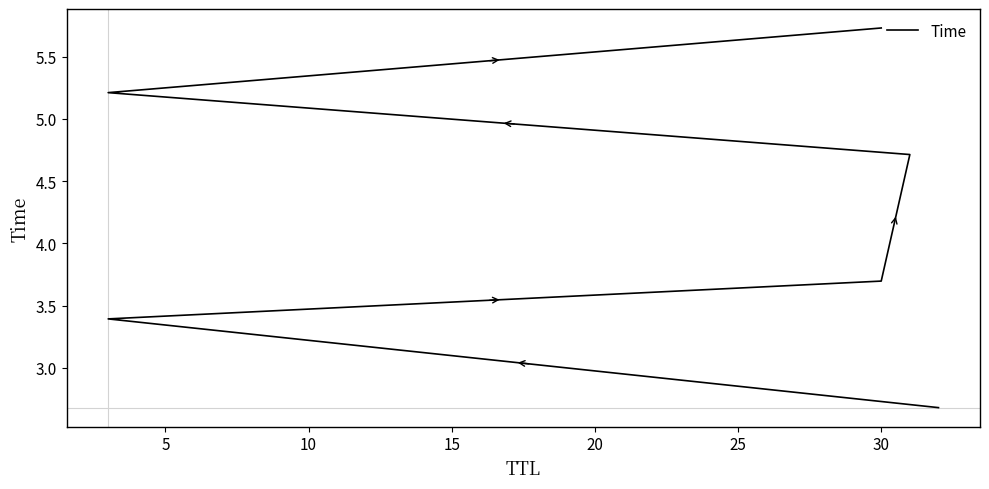

Approximately how many times larger is the value at 20 compared to 10?

1.4